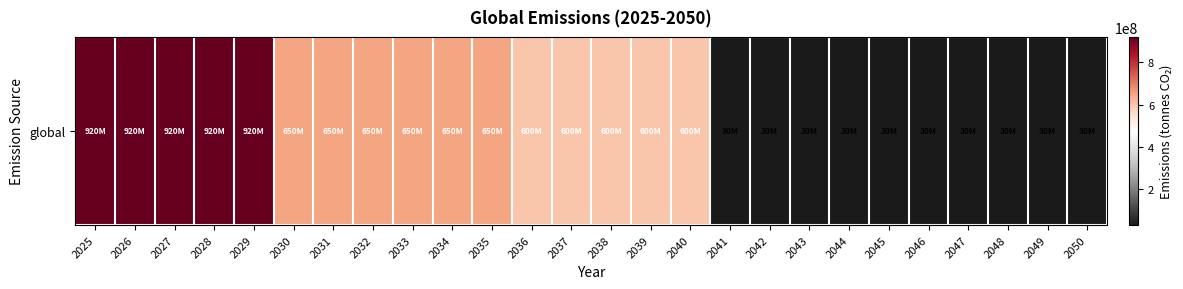

What is the difference between the values at 2049 and 2034?

620000000